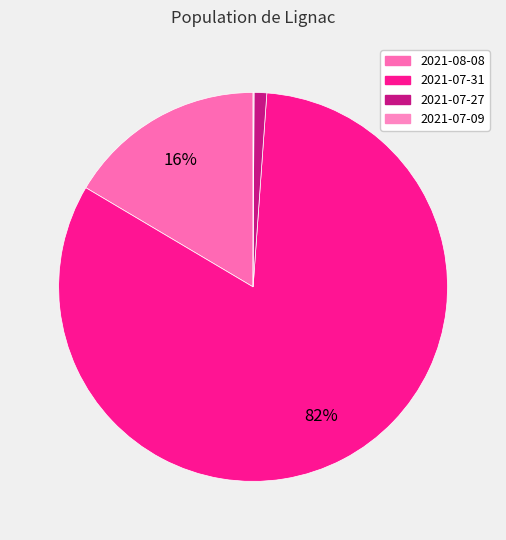

To the nearest percent, what is the difference between the 2021-07-27 and 2021-07-09 slice percentages?

1%